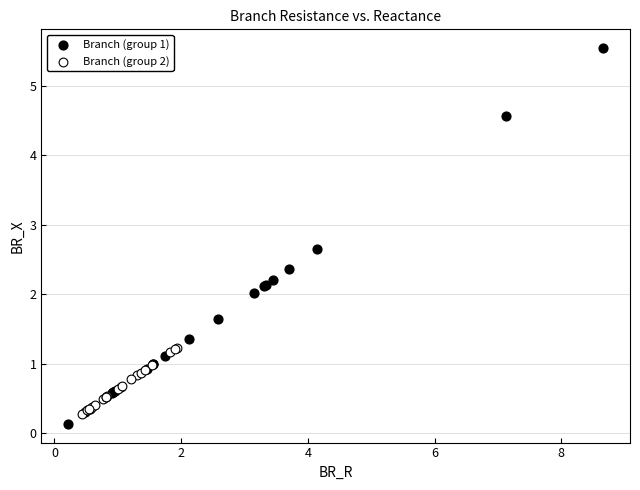

Which series has the widest spread of Y values?

Branch (group 1)